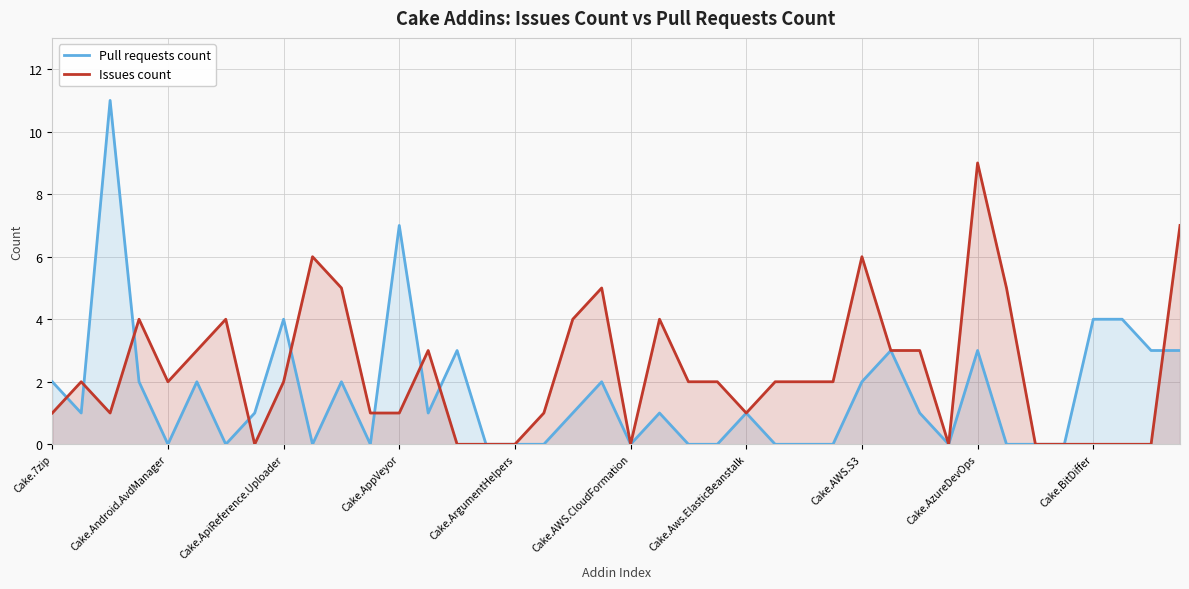

Is it true that Issues count equals 6 at 18?

False